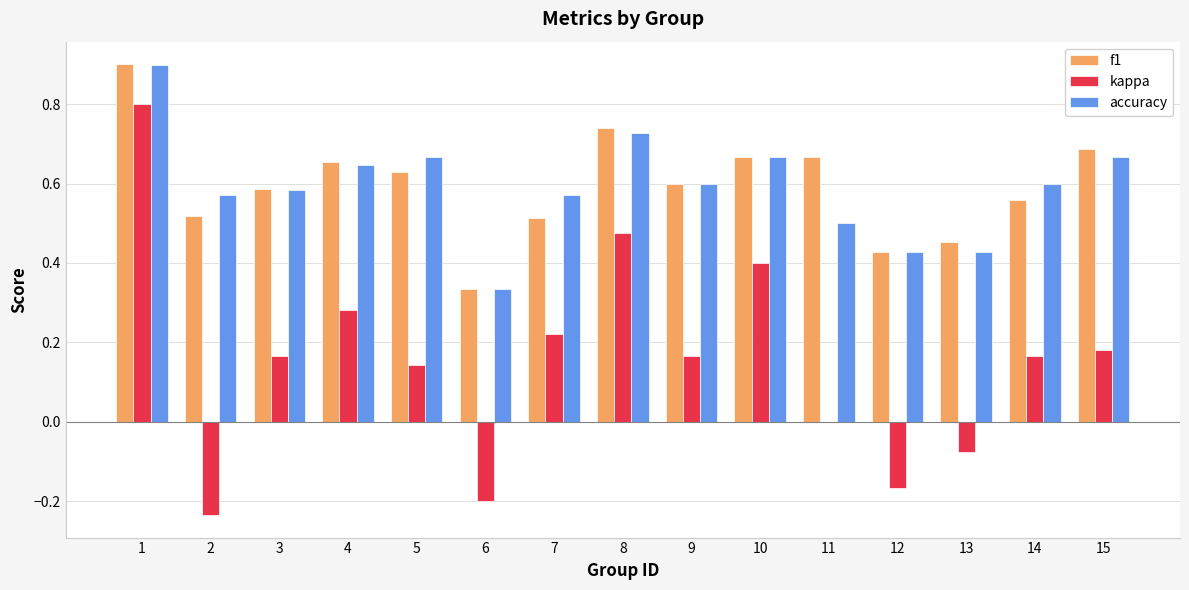

How many categories are shown in the chart?

15